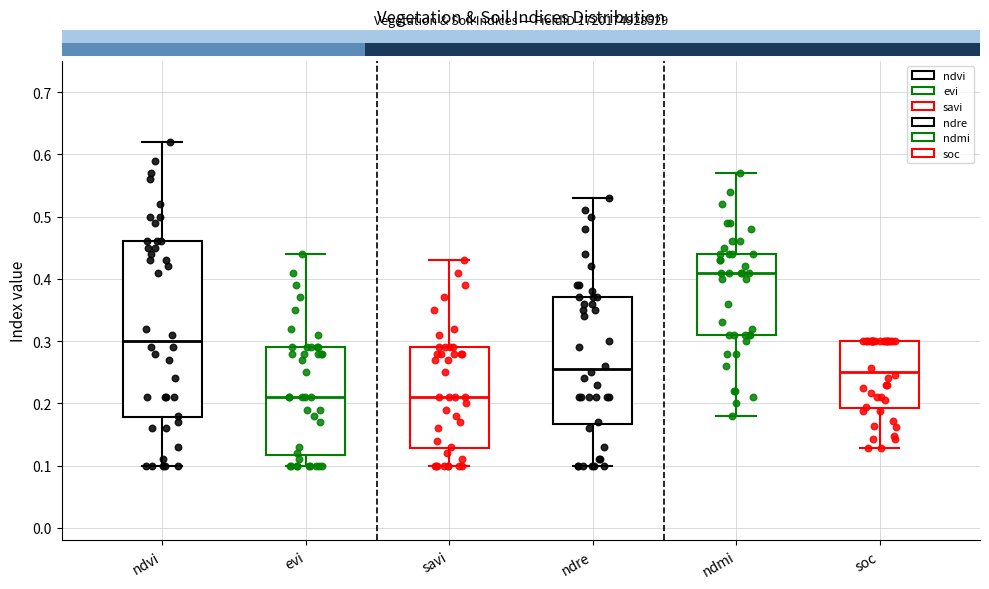

Which box has the highest median line?

ndmi